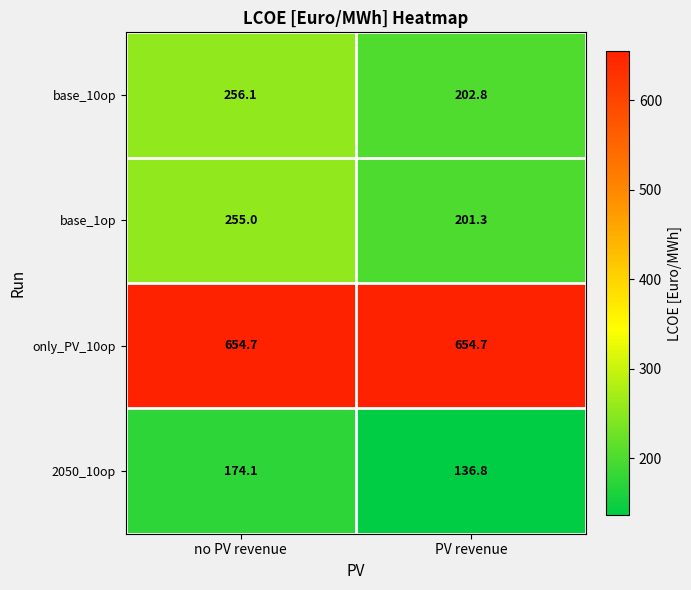

Between no PV revenue and PV revenue, which series saw the biggest shift?

base_1op